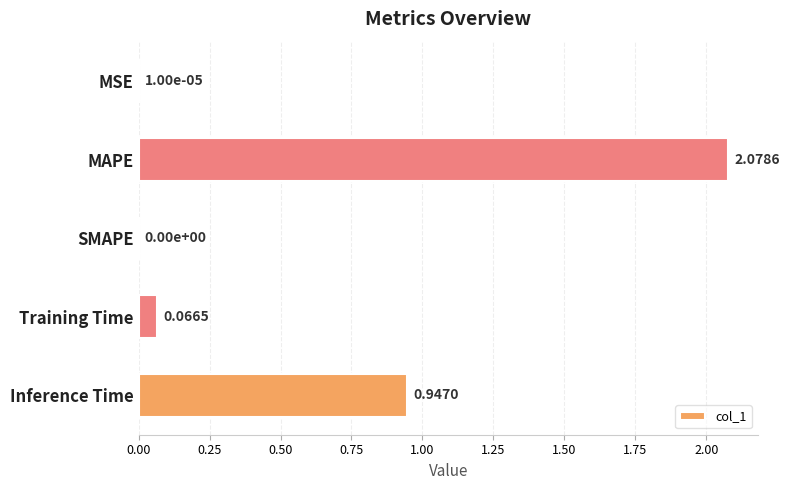

Which label corresponds to the largest value in the chart?

MAPE